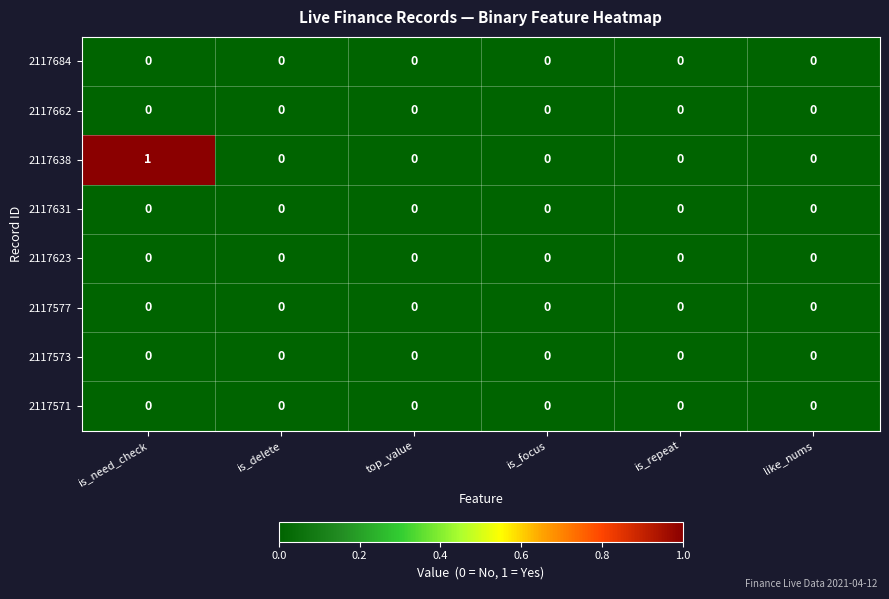

Between is_need_check and like_nums, which series saw the biggest shift?

2117638